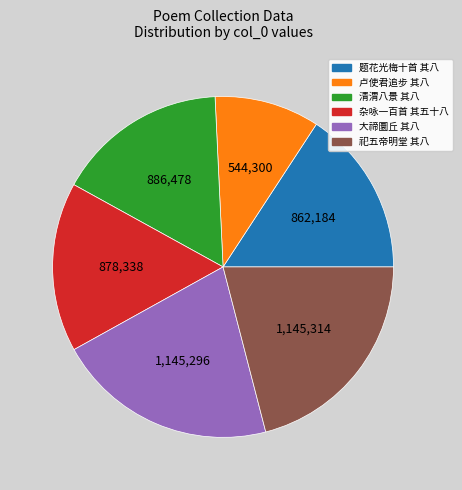

Is there a majority slice in this chart?

No